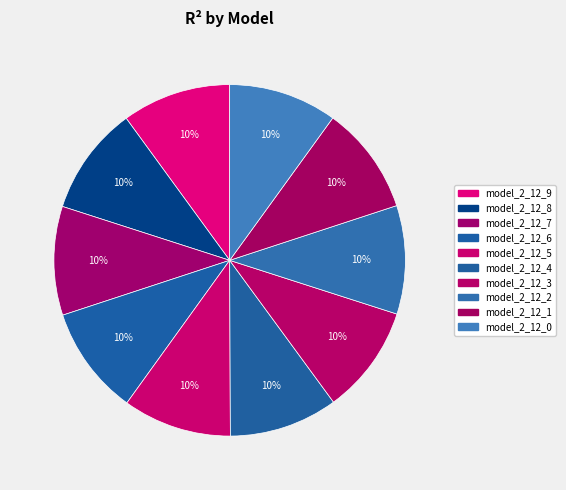

Between model_2_12_7 and model_2_12_1, which is larger?

model_2_12_7